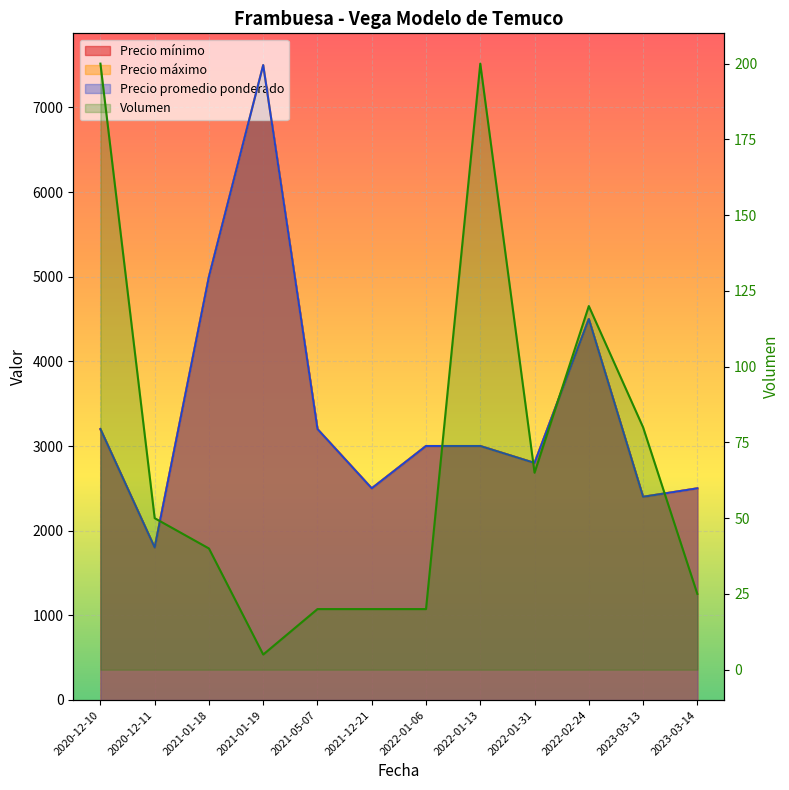

Read the Volumen value at 2020-12-10.

200